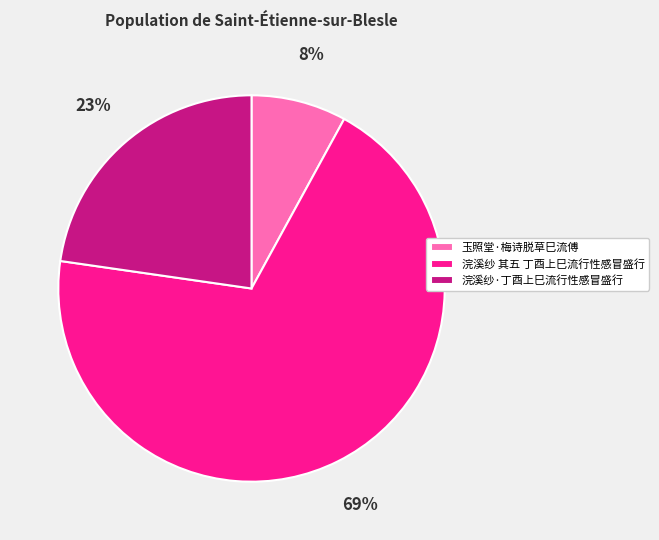

Is there any slice that represents more than half of the pie?

Yes